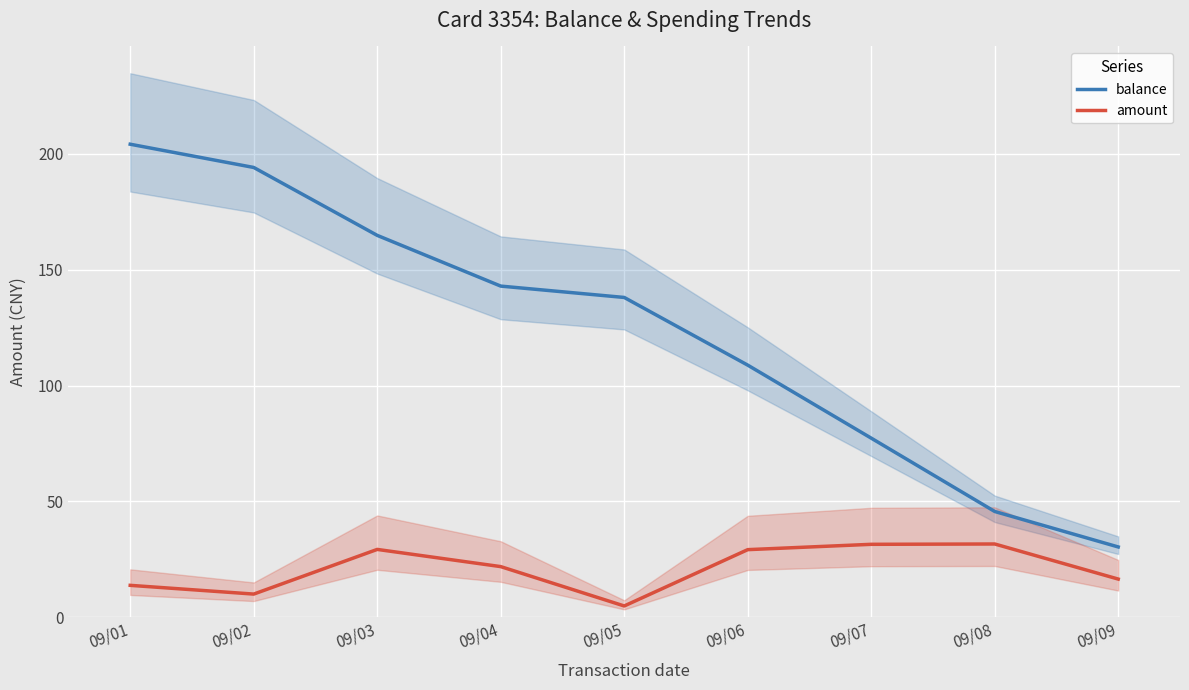

What are all the series names shown in the legend?

balance, amount